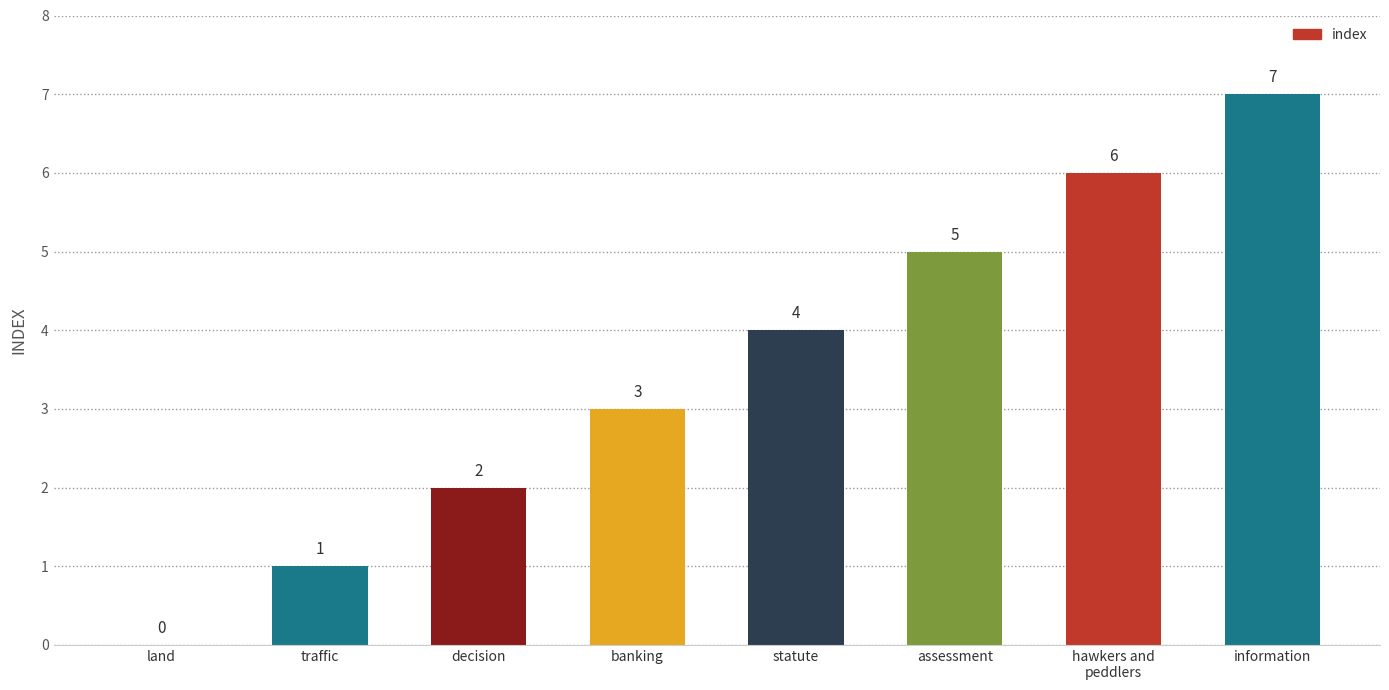

Reading left to right, extract all data points from this chart.

land=0	traffic=1	decision=2	banking=3	statute=4	assessment=5	hawkers and
peddlers=6	information=7